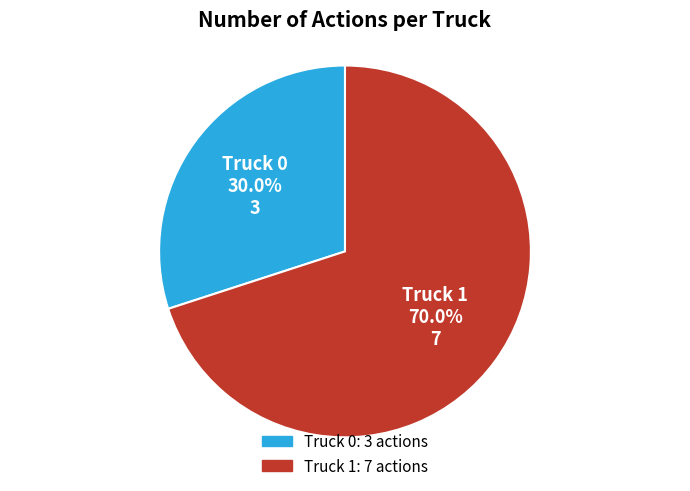

To the nearest percent, what portion does Truck 0 represent?

30%